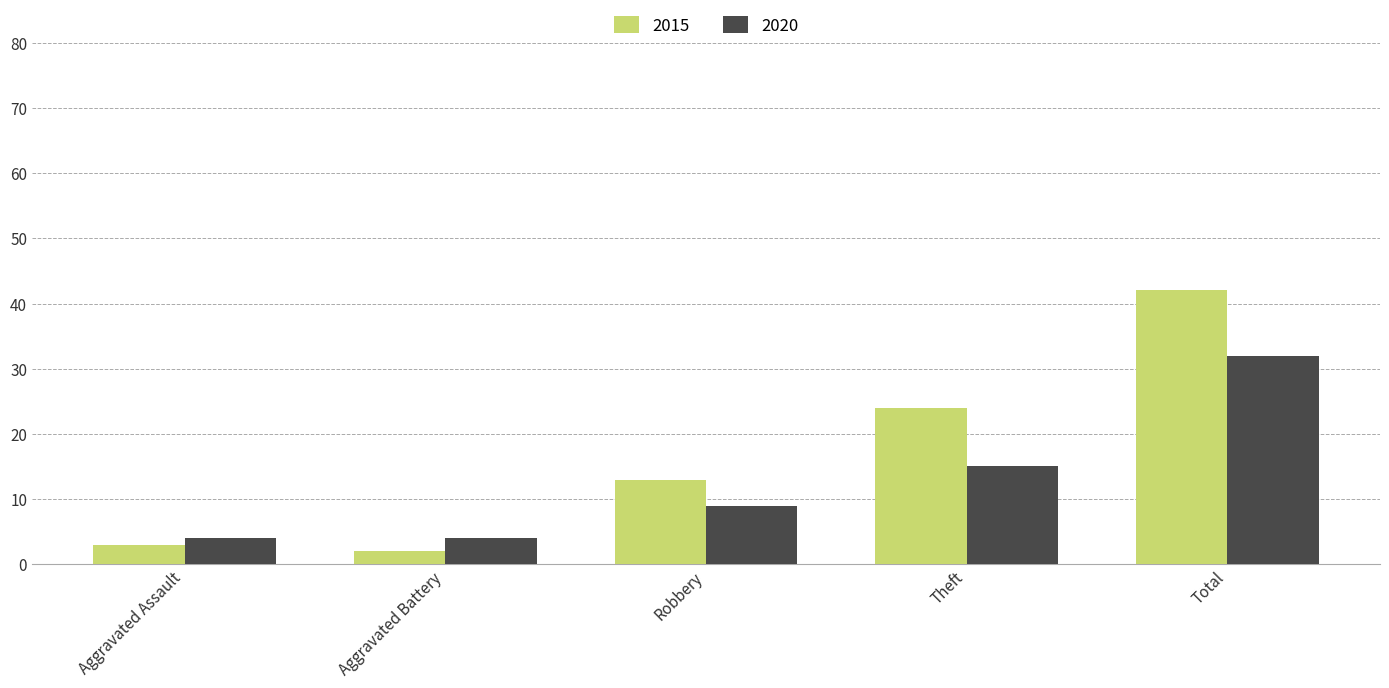

How many categories are shown in the chart?

5